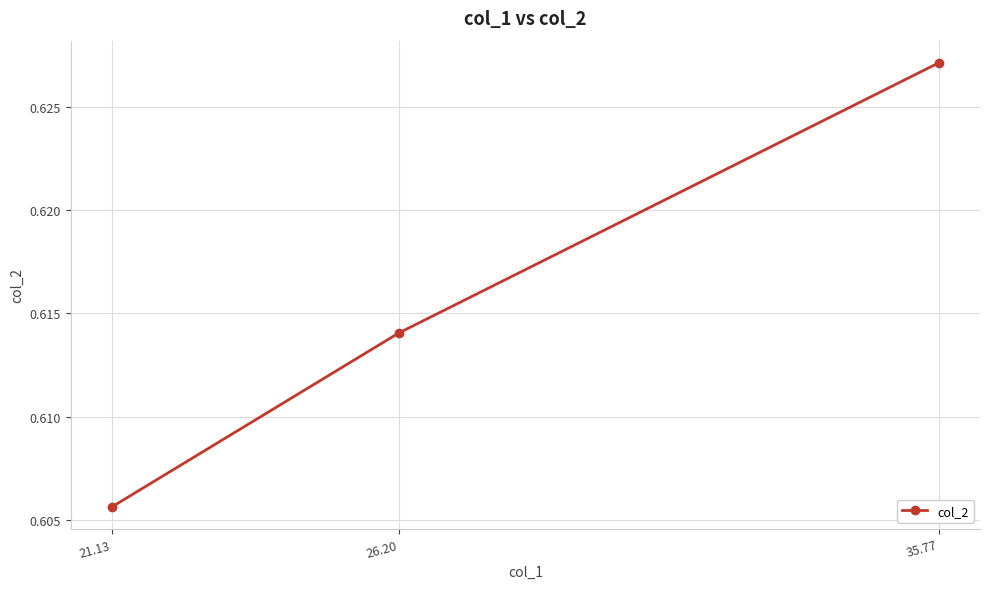

Rank the categories by value from lowest to highest.

21.13, 26.20, 35.77